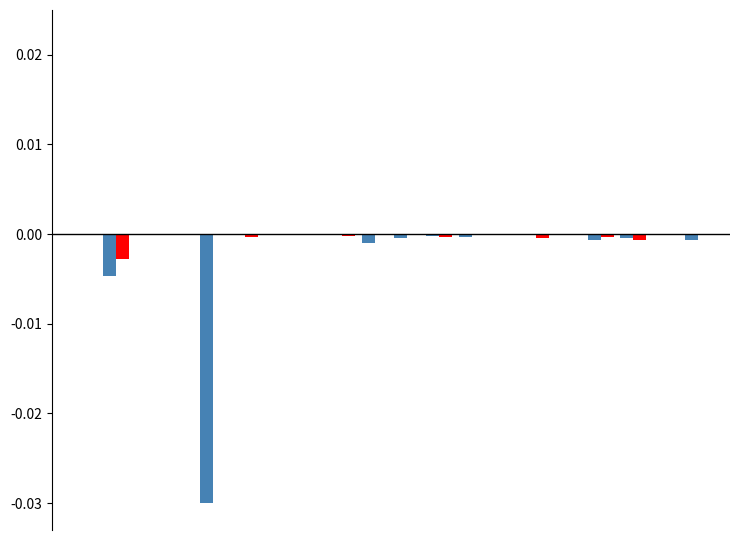

How many data points does each series have?

20